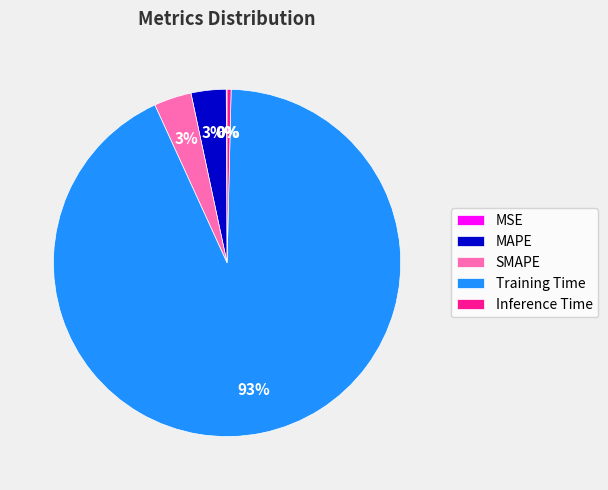

Which slice is the largest?

Training Time